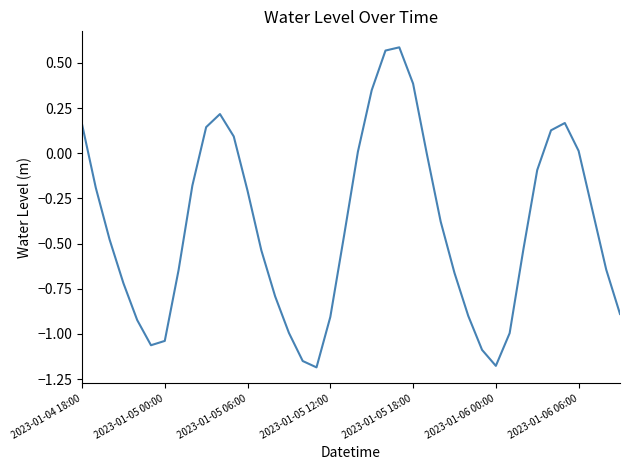

What is the greatest value displayed?

0.6